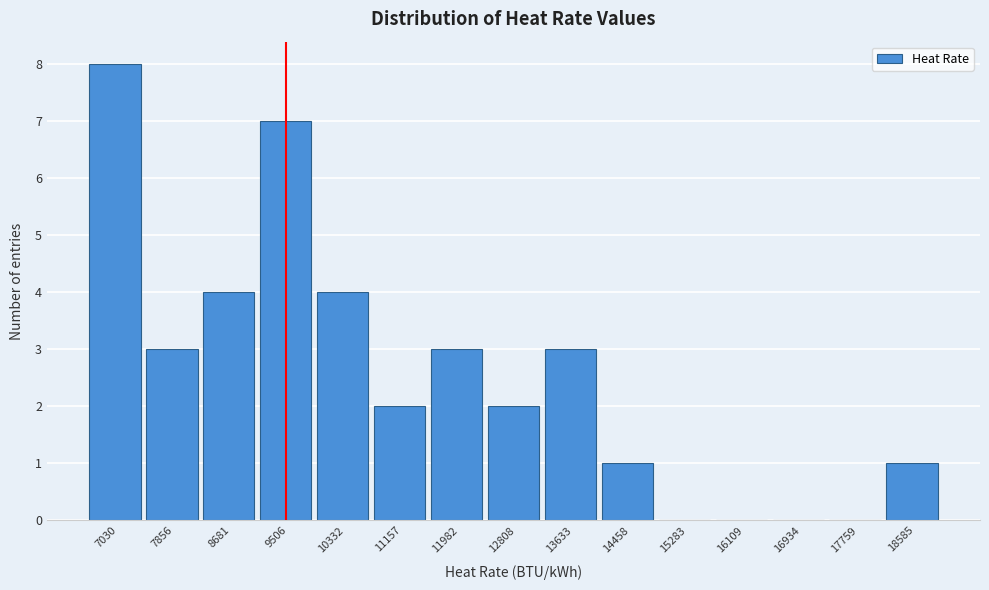

Reading left to right, list all the values displayed in this chart.

7030=8	7856=3	8681=4	9506=7	10332=4	11157=2	11982=3	12808=2	13633=3	14458=1	15283=0	16109=0	16934=0	17759=0	18585=1